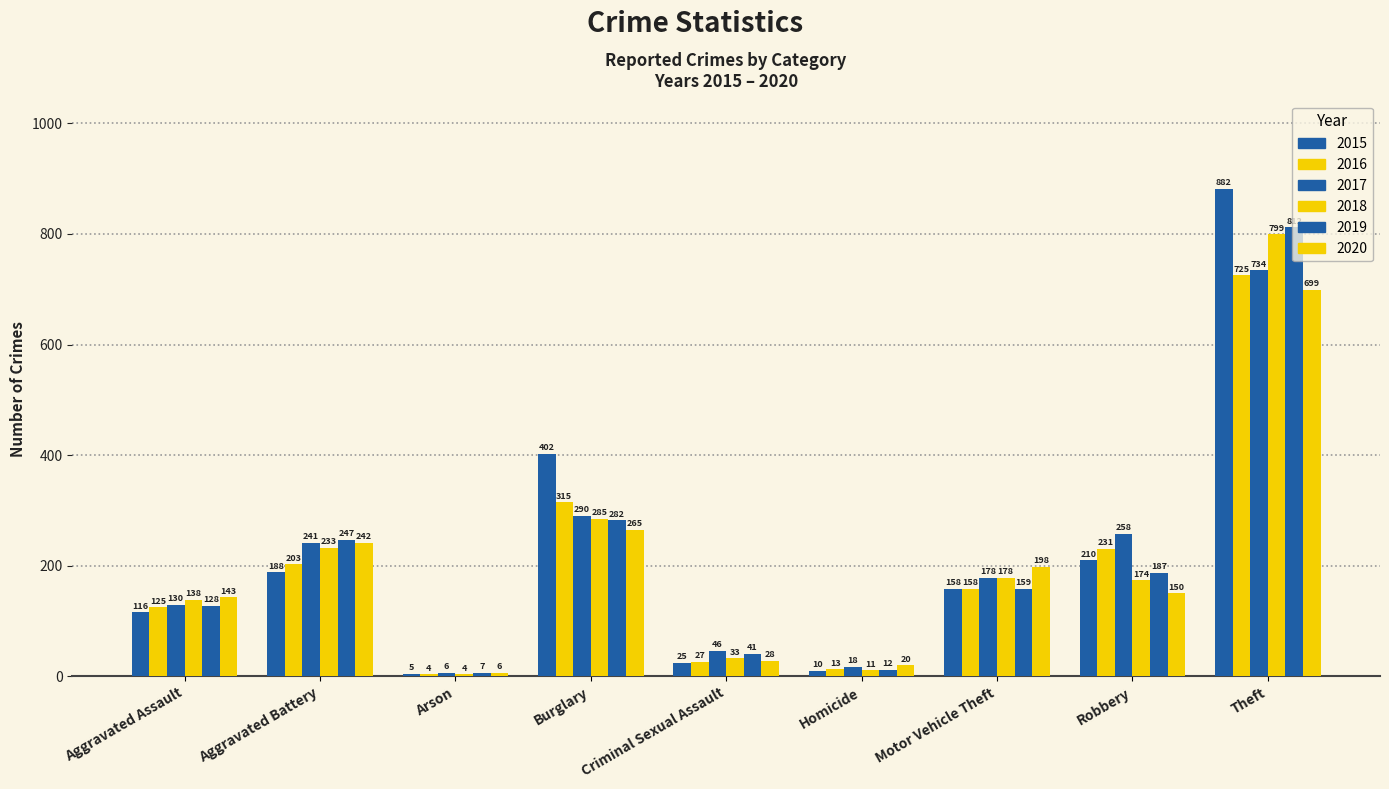

Count the number of data series in this chart.

6